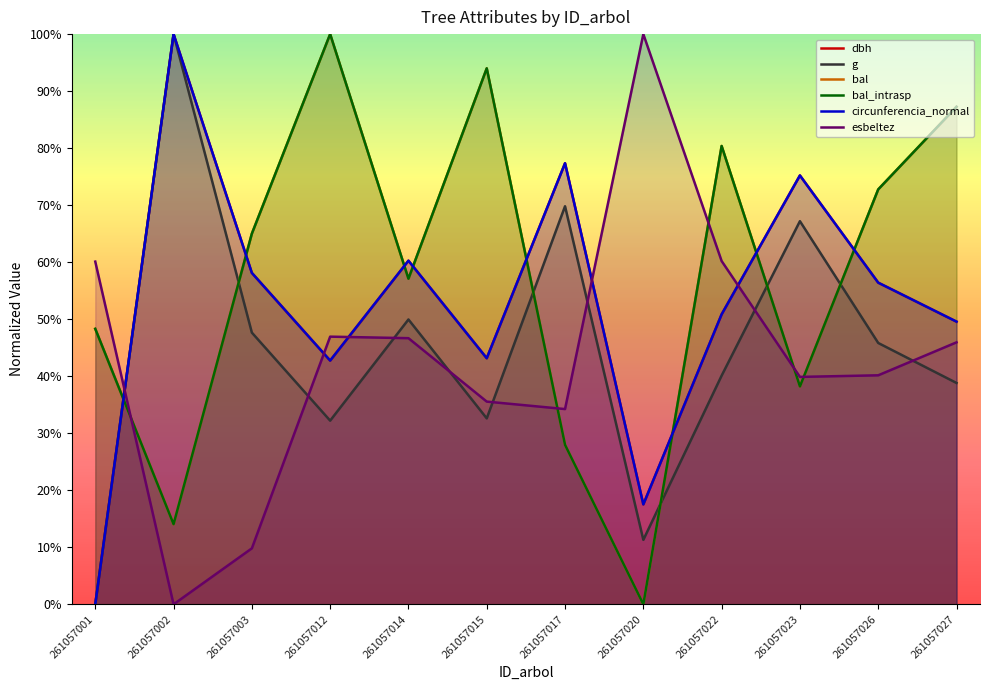

The bal_intrasp series shows 1.0 at 261057026. True or false?

False